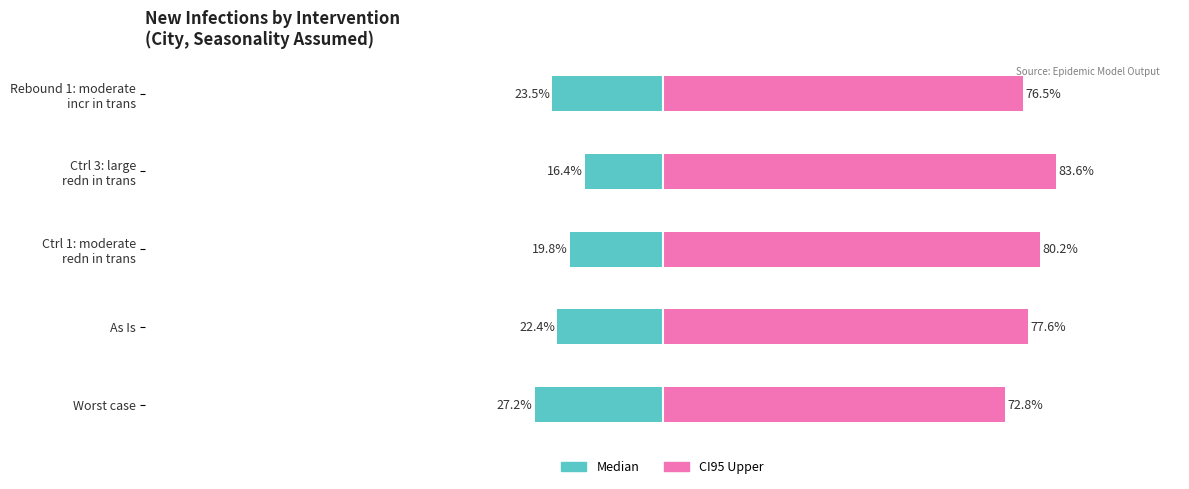

Rank the categories by CI95 Upper value from lowest to highest.

Worst case, Rebound 1: moderate incr in trans, As Is, Ctrl 1: moderate redn in trans, Ctrl 3: large redn in trans